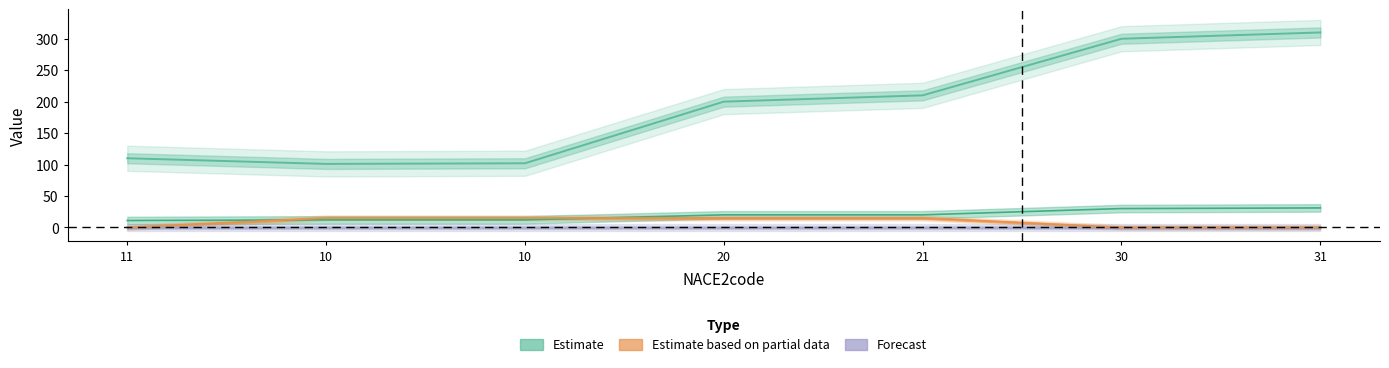

The NACE21code series shows 30 at 30. True or false?

True